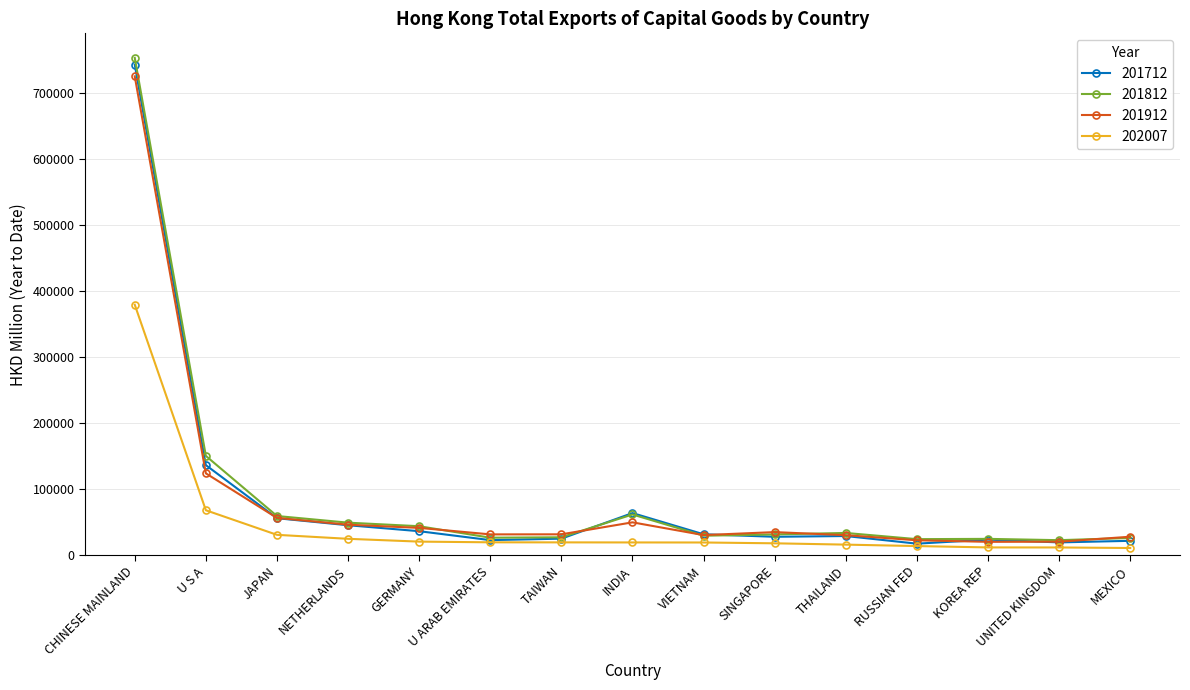

What position from the left is TAIWAN?

7